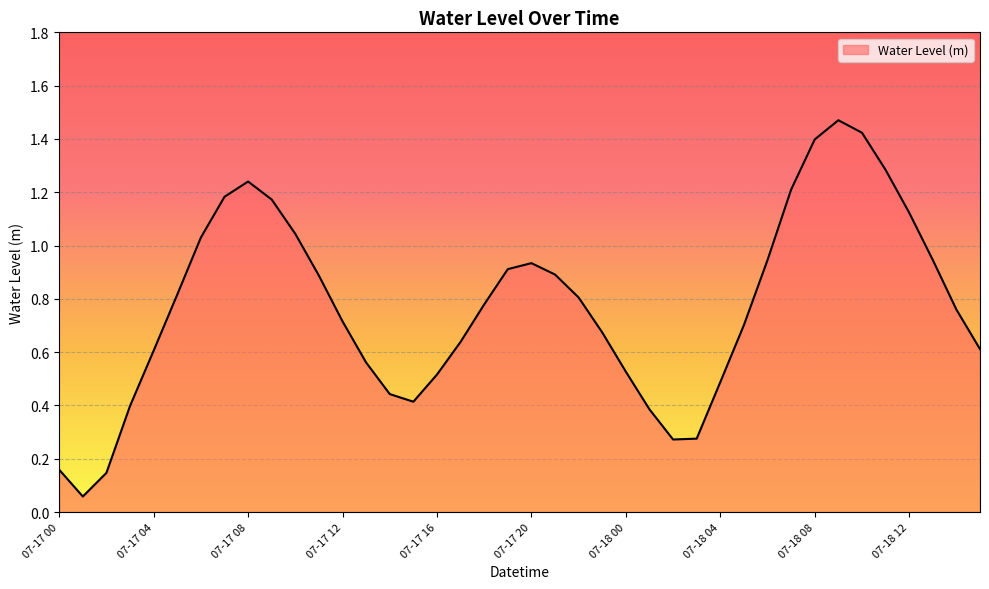

What is the label of the 6th point from the right?

07-18 10